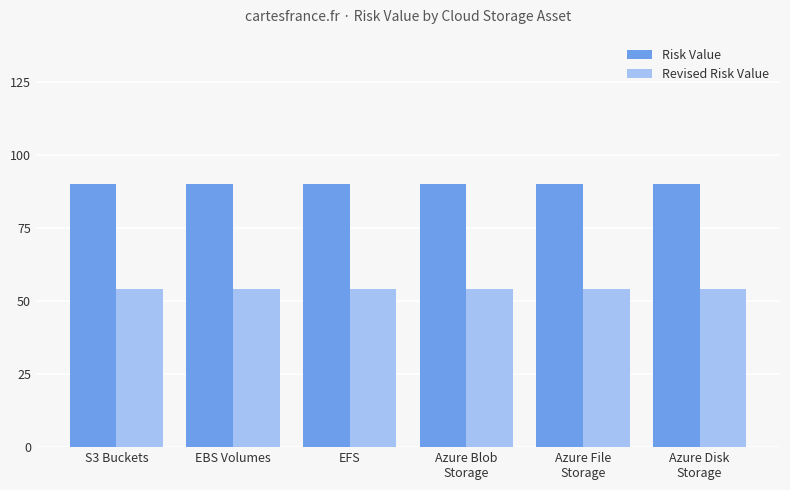

What are all the series names shown in the legend?

Risk Value, Revised Risk Value